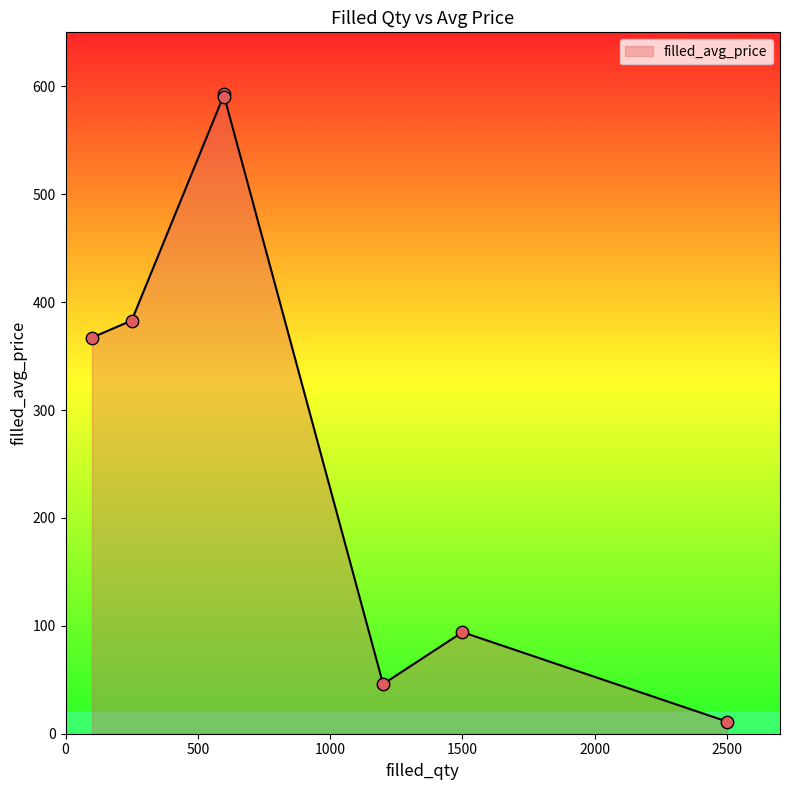

What is the ratio of the value at 100 to the value at 600?

0.6